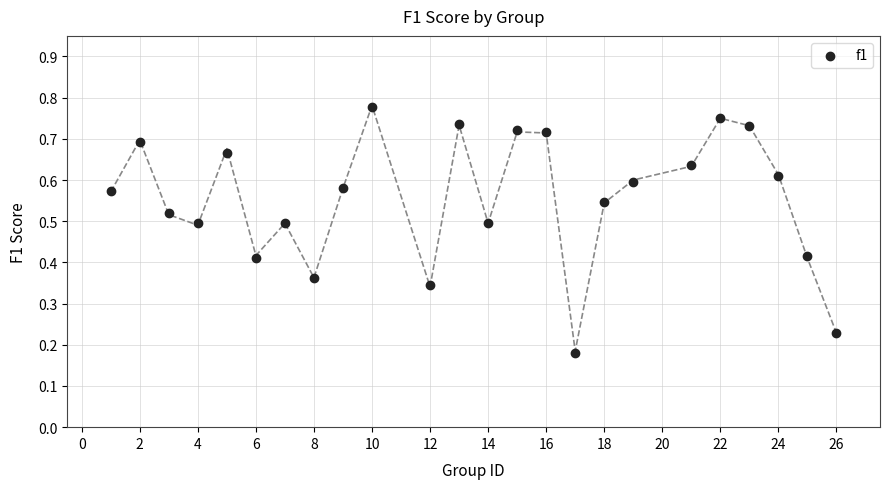

What is the range of X values (max minus min)?

25.0